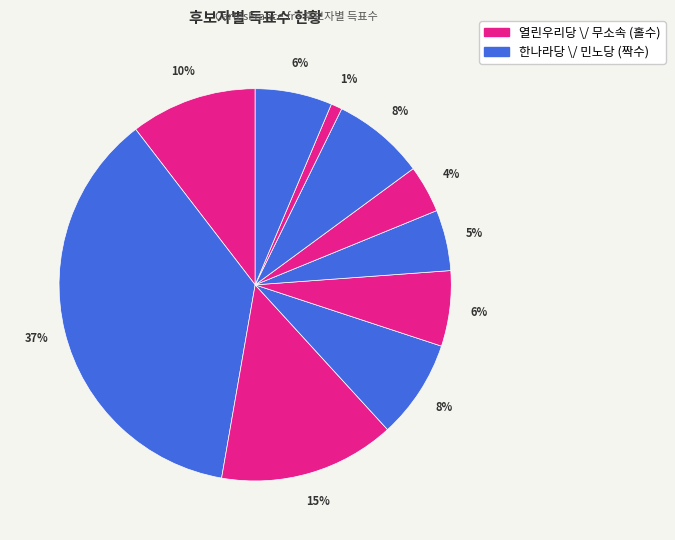

To the nearest percent, what is the average slice percentage?

10%